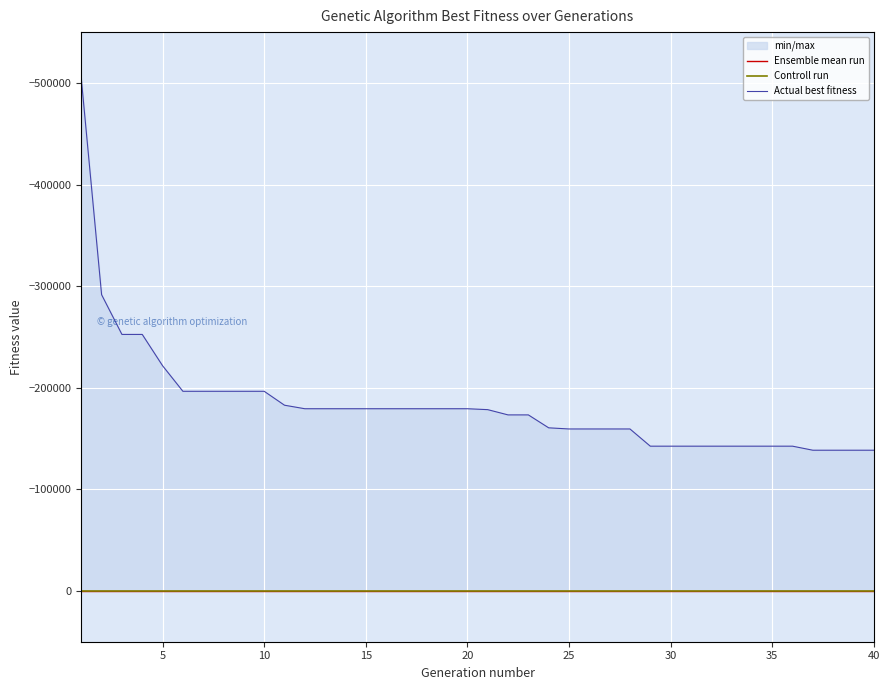

Count the number of categories in the chart.

40